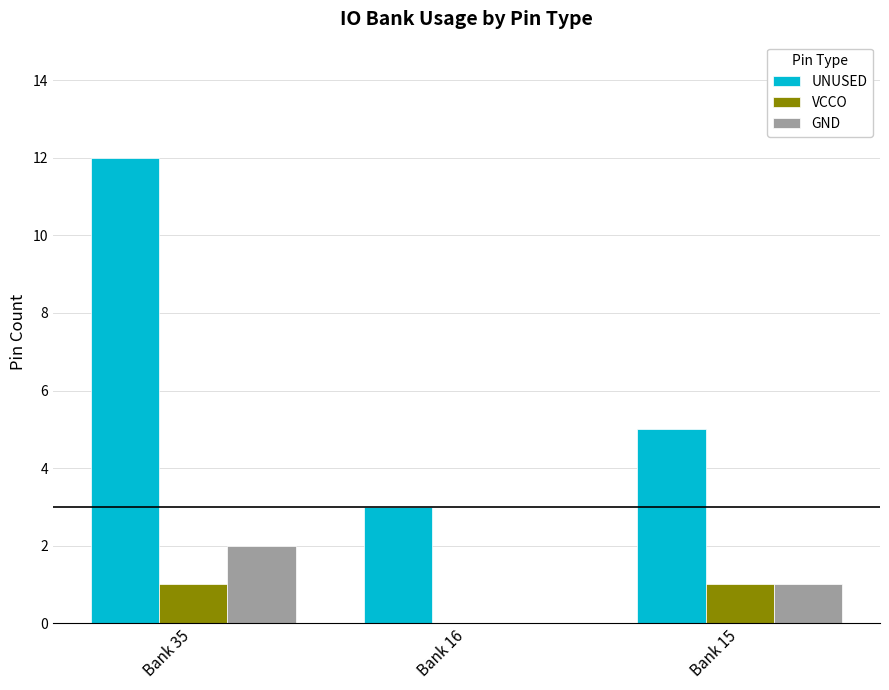

Does the chart contain stacked bars?

No